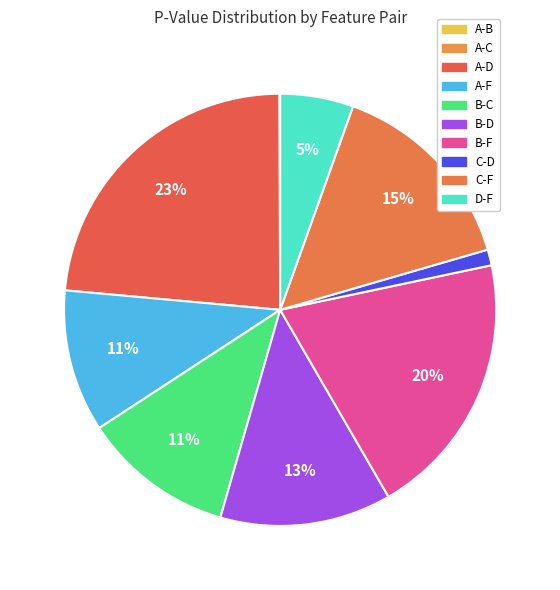

What is the largest slice in the pie chart?

A-D